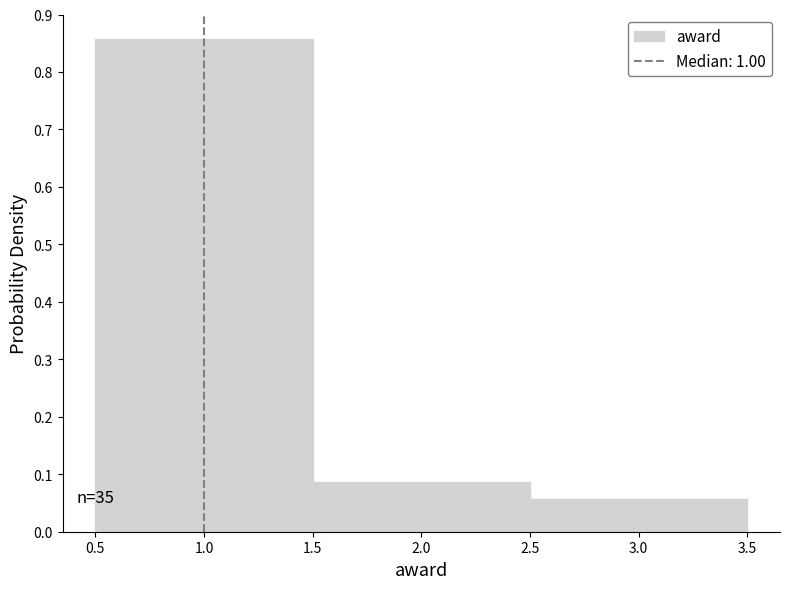

Which range on the x-axis has the tallest bar?

0.5 to 1.5